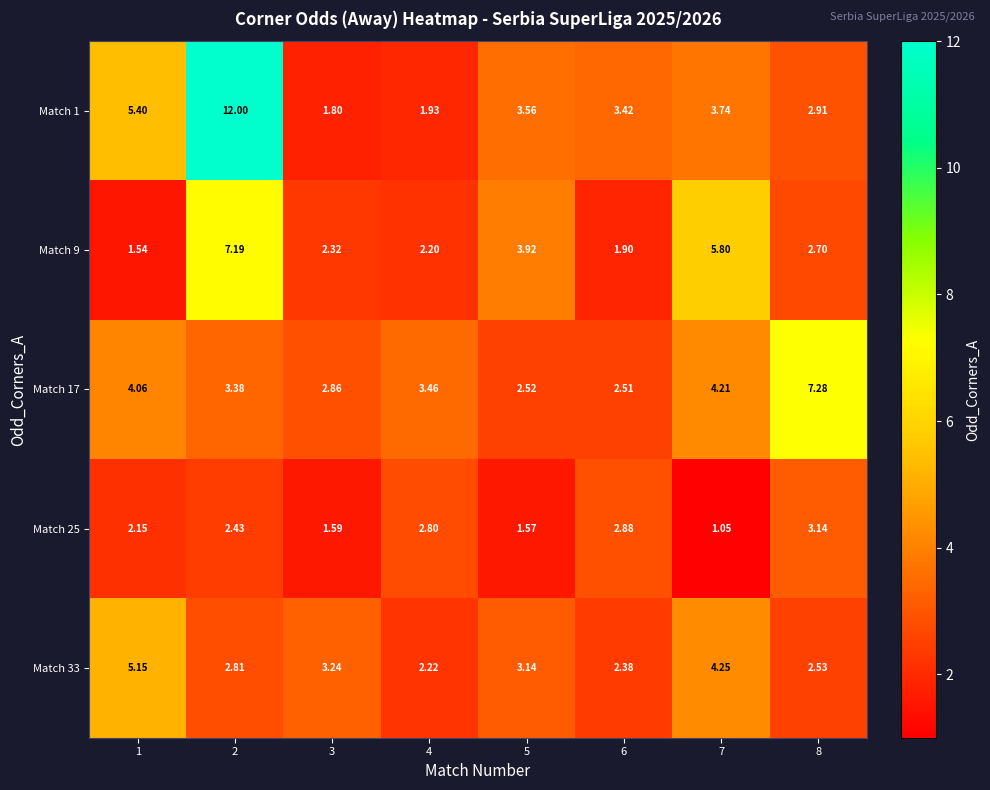

What is the total value across all series at 8?

18.6